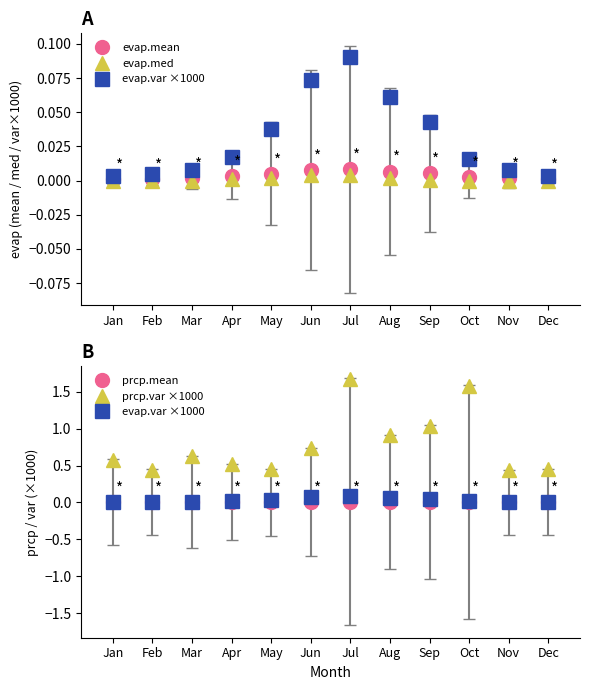

Where is the first local maximum for prcp.var ×1000?

Mar